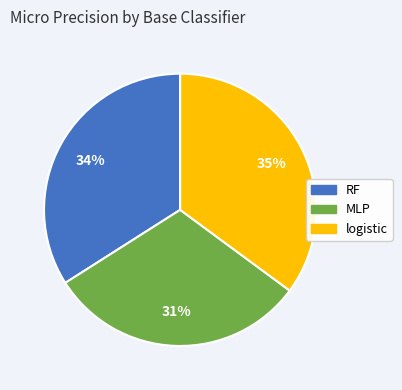

What is the largest slice in the pie chart?

logistic